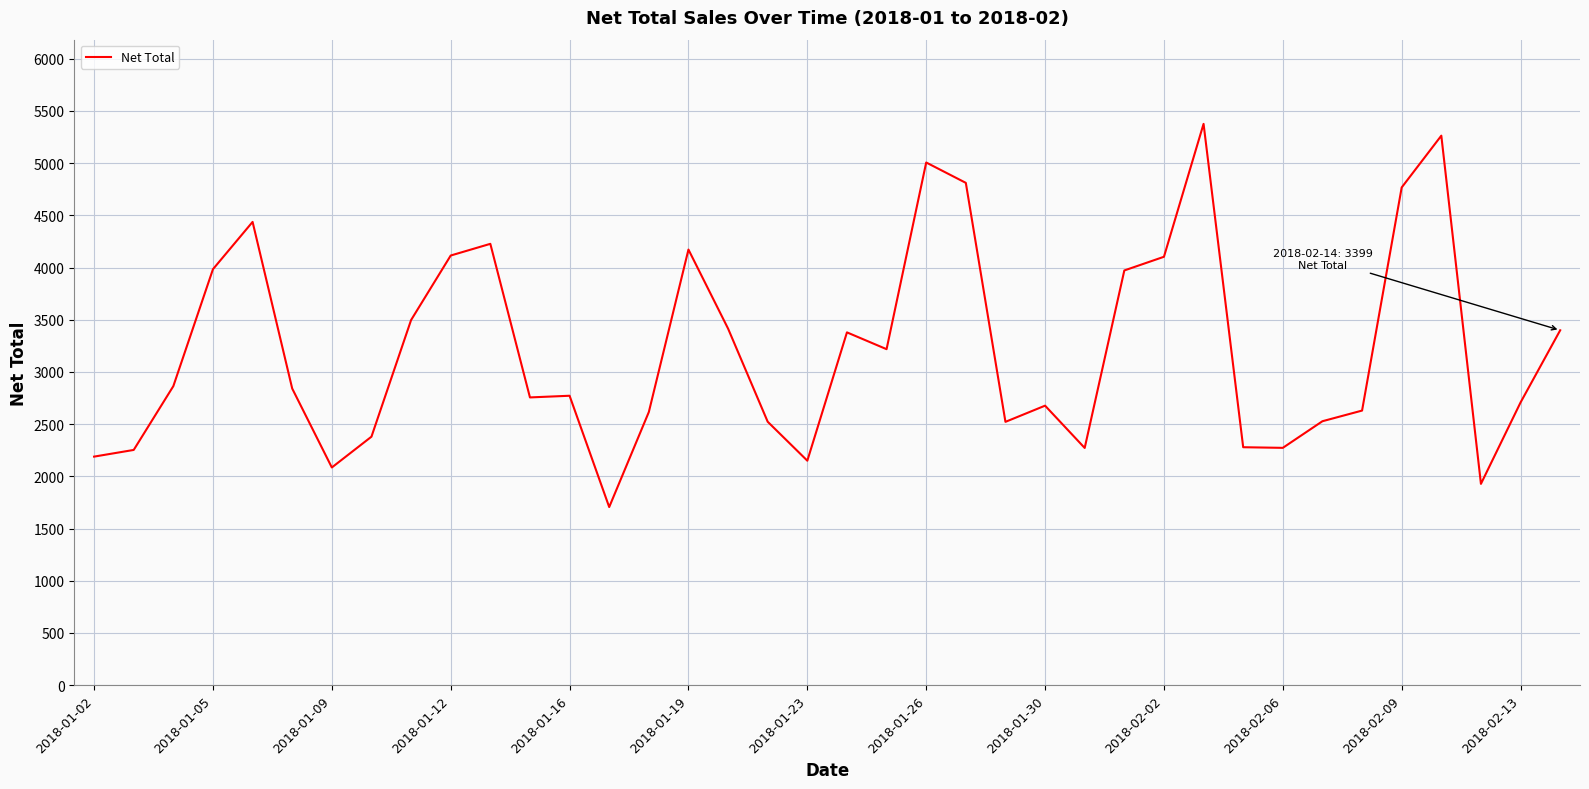

What is the minimum value shown in the chart?

1706